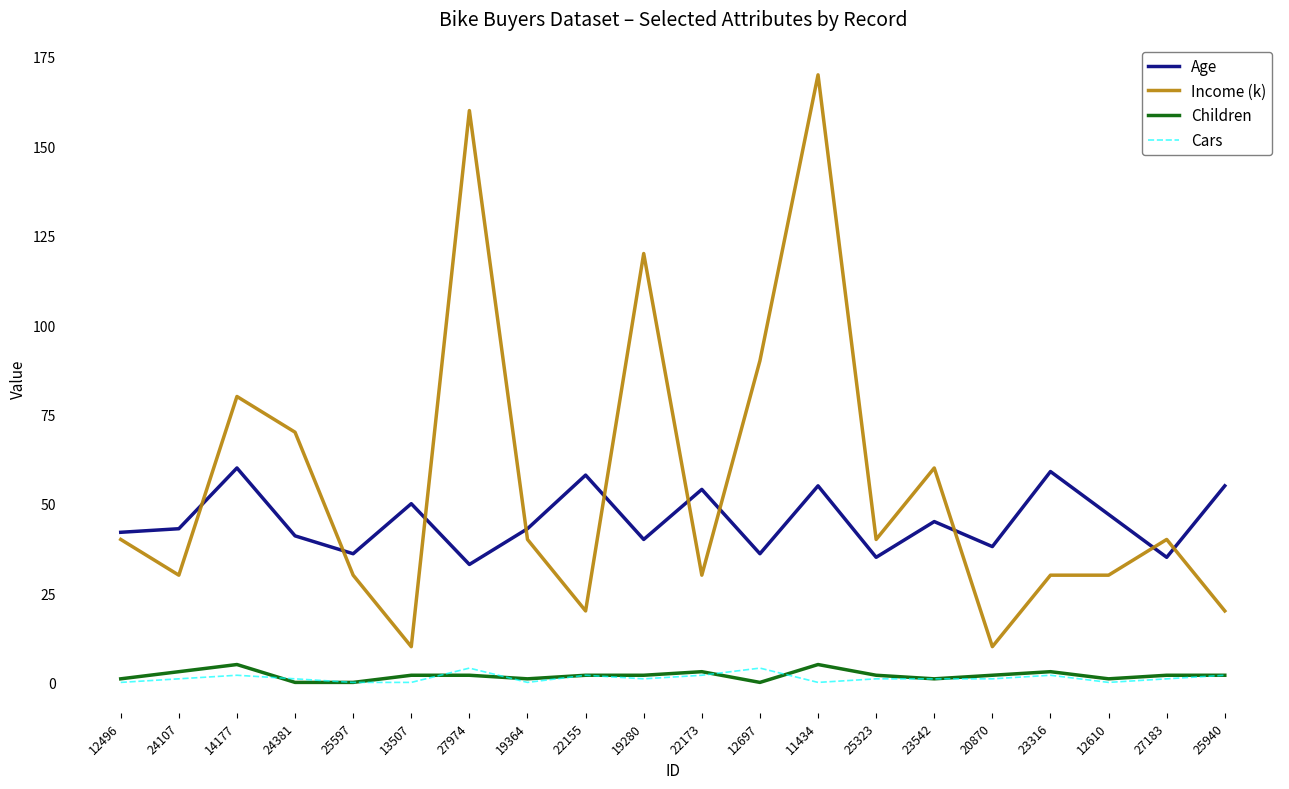

What is the greatest value displayed?

170